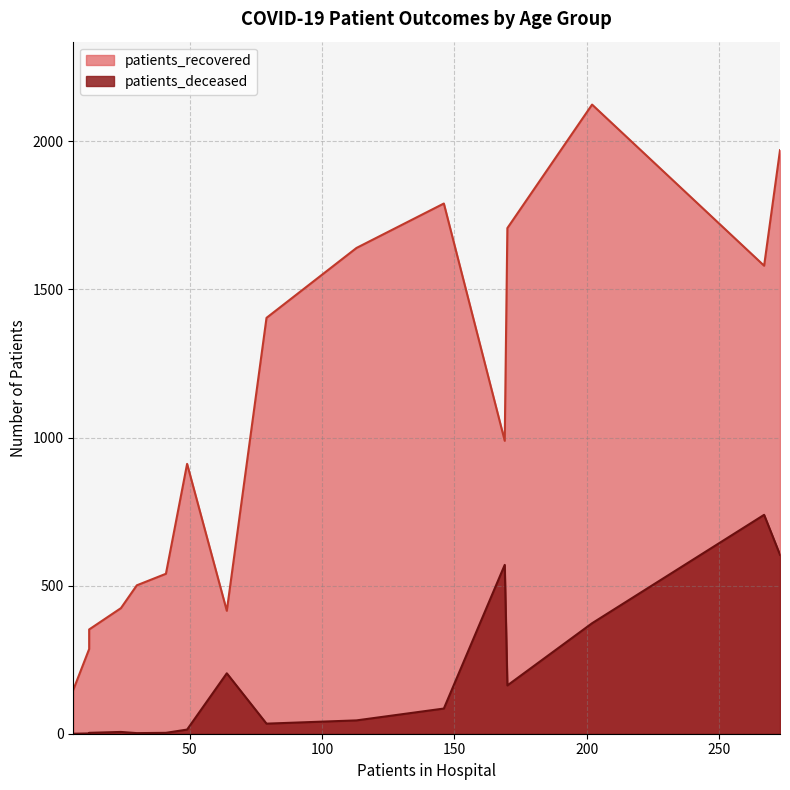

Rank the series at 20-24 from highest to lowest value.

patients_recovered, patients_deceased